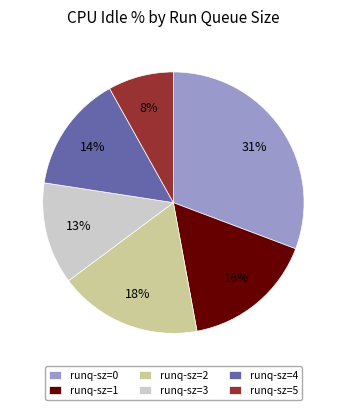

Count the number of slices in the pie.

6